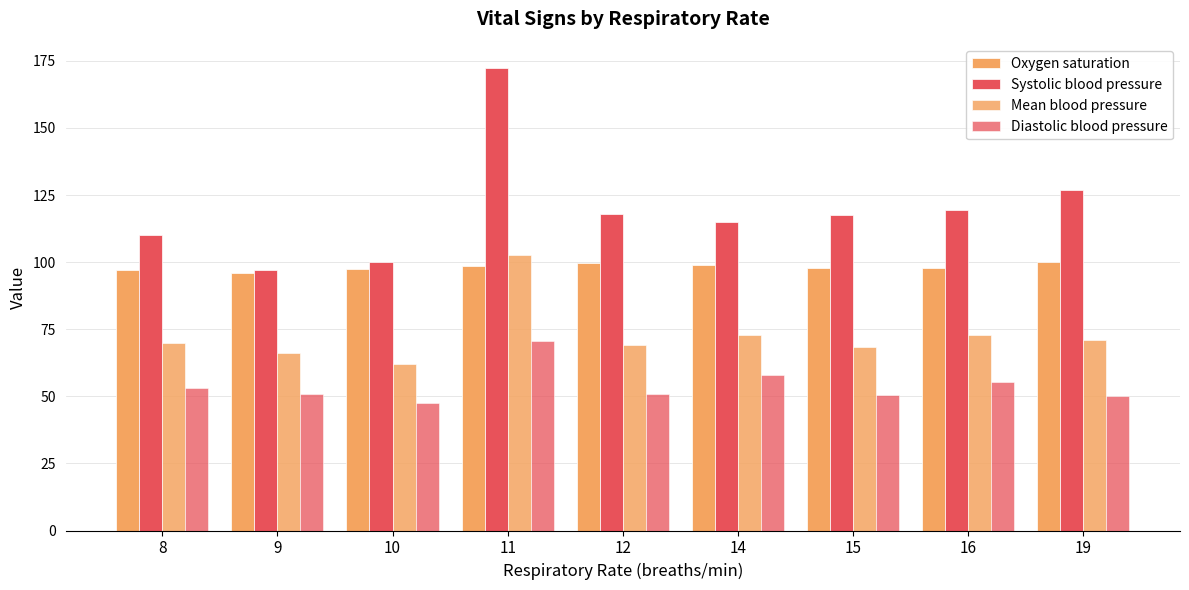

How many bars are there in total?

36